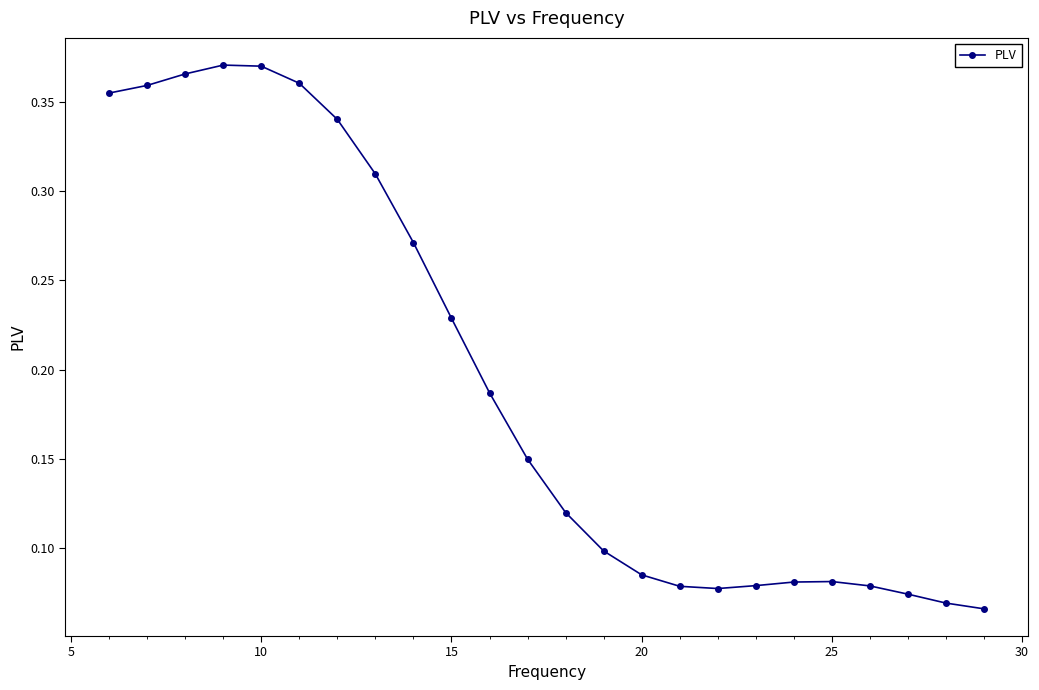

How many values are between 0 and 1?

24